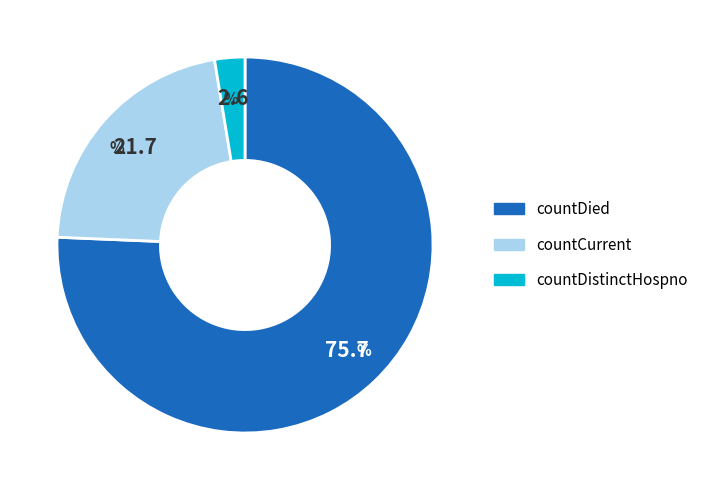

Count the number of slices in the pie.

3